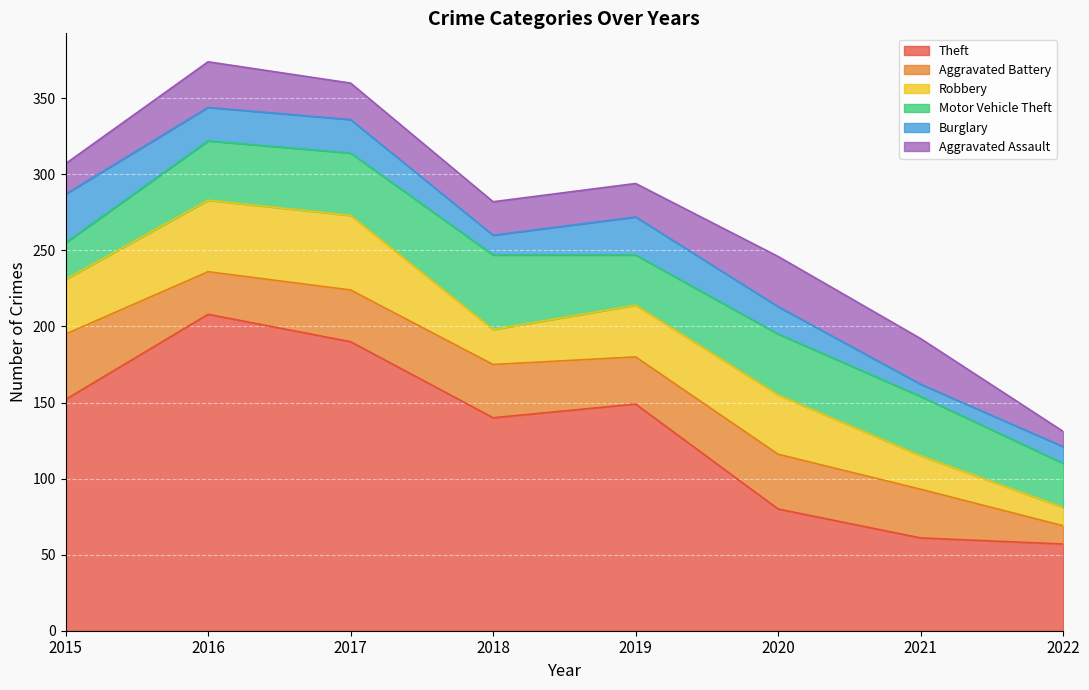

True or false: Theft and Aggravated Battery cross at least once.

False